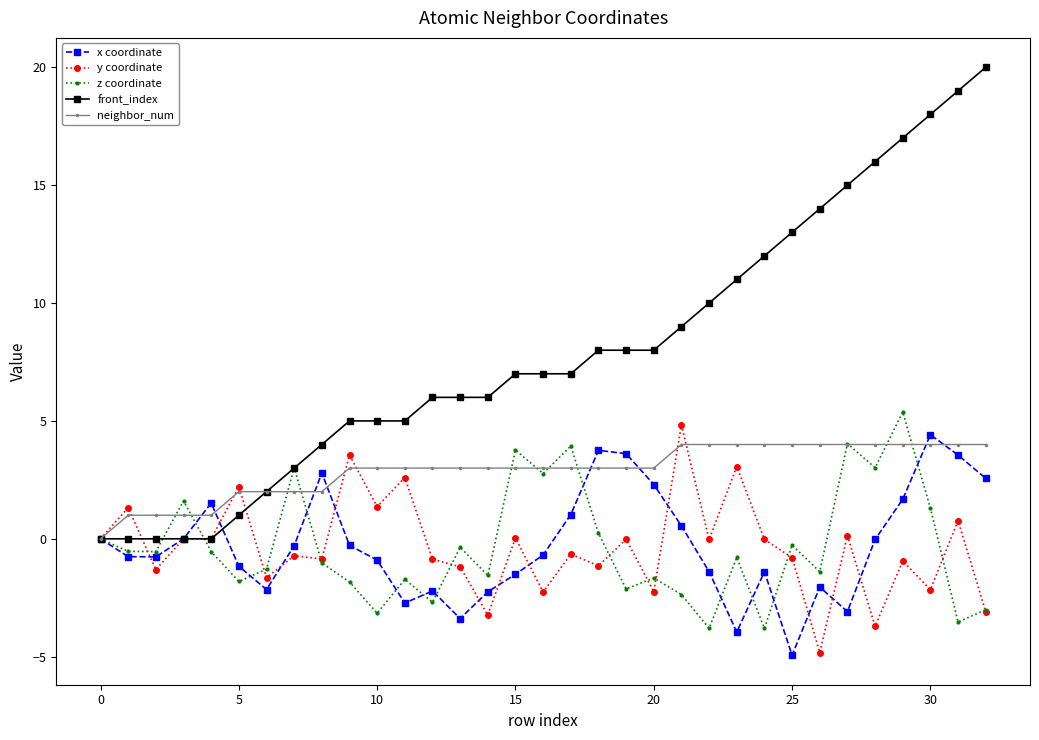

How many positive values does the neighbor_num series have?

32